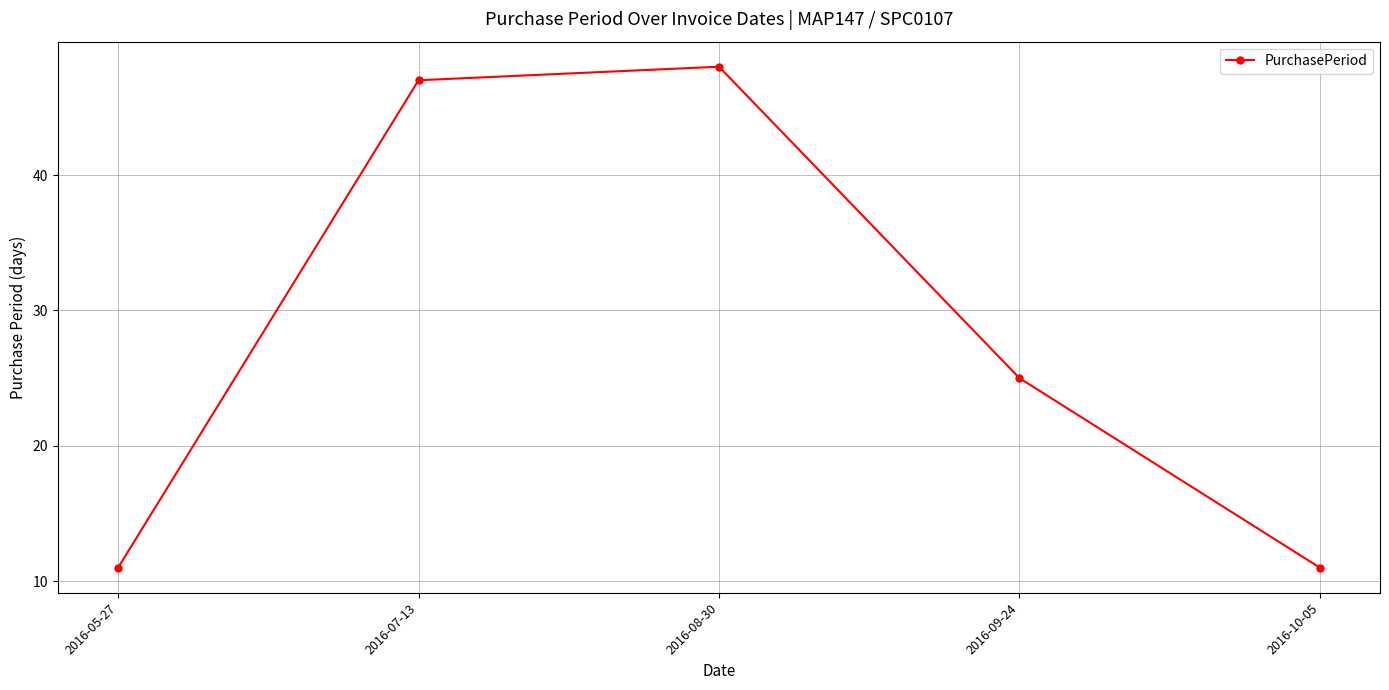

What is the smallest value displayed?

11